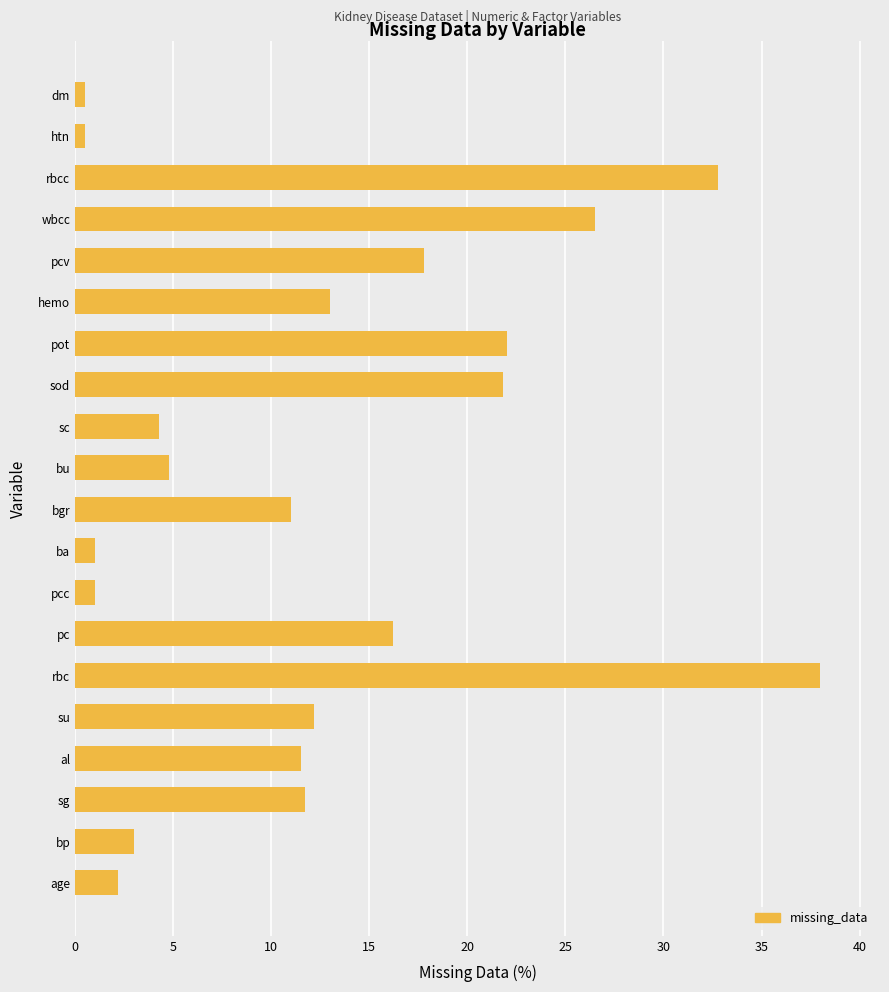

Does the chart contain stacked bars?

No